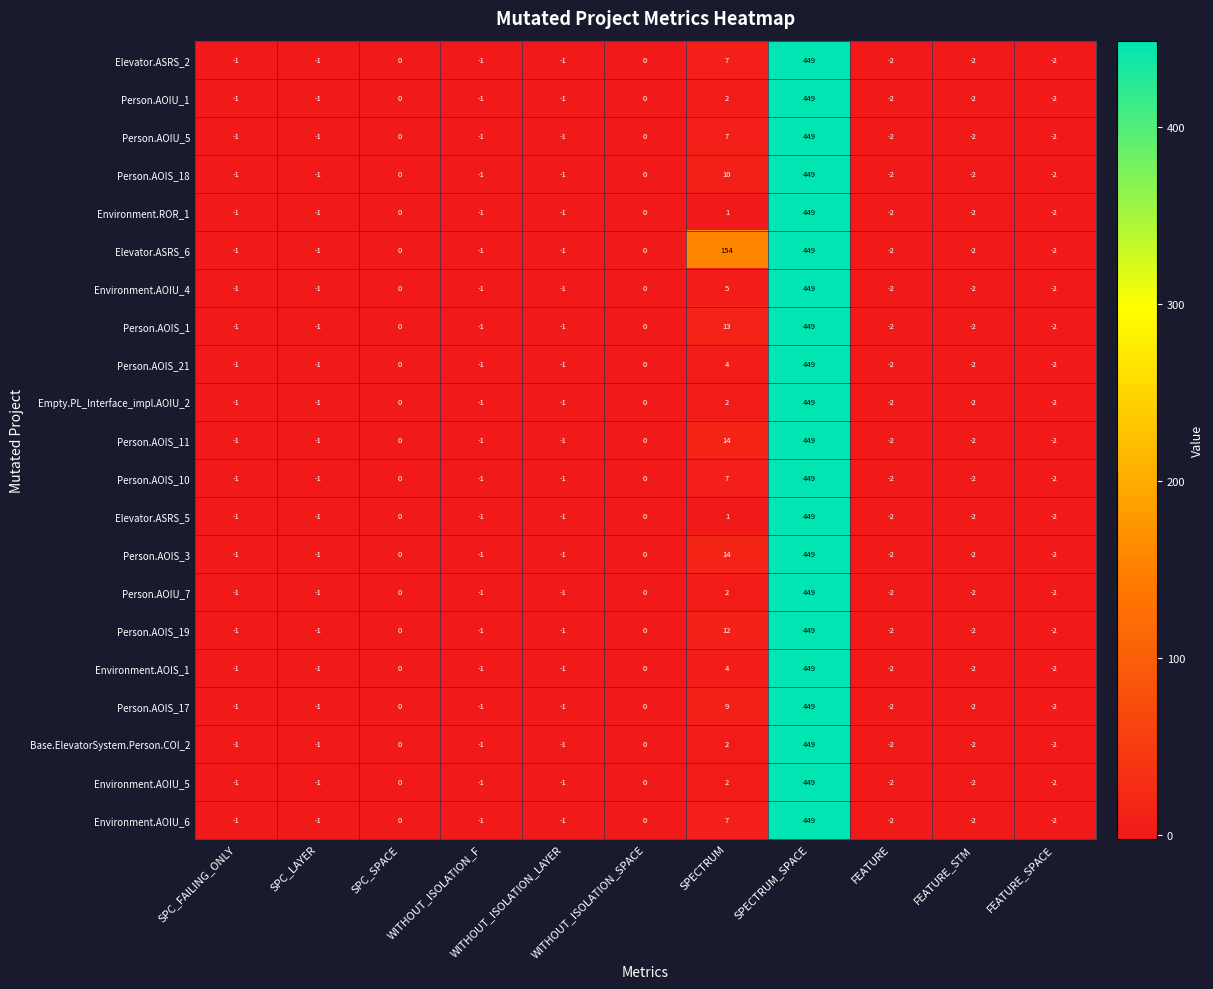

What is the difference between the maximum and minimum values in the Environment.AOIS_1 series?

451